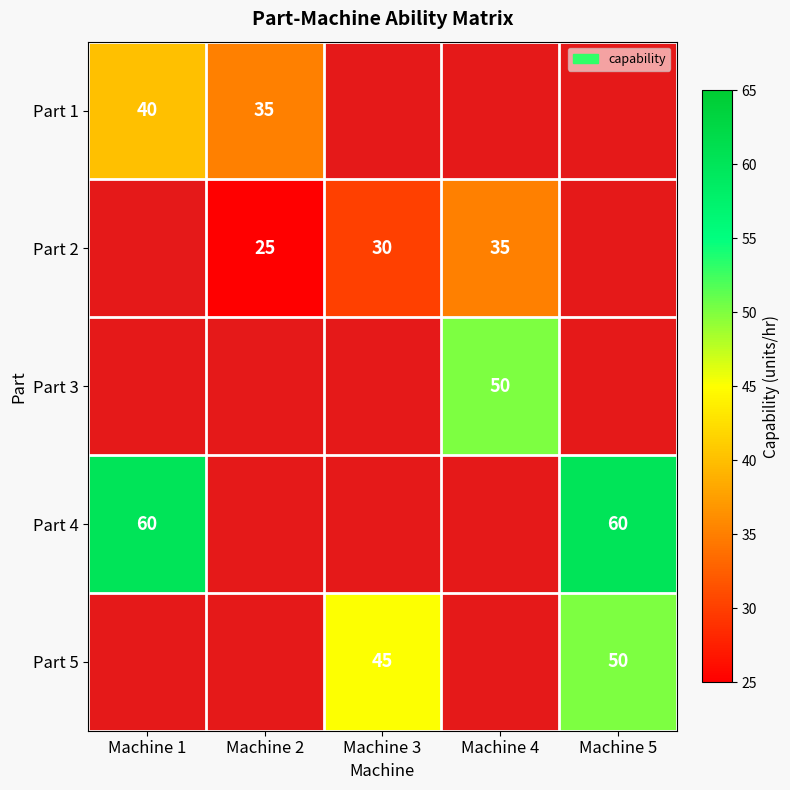

Is it true that Part 4 equals 60 at Machine 5?

True